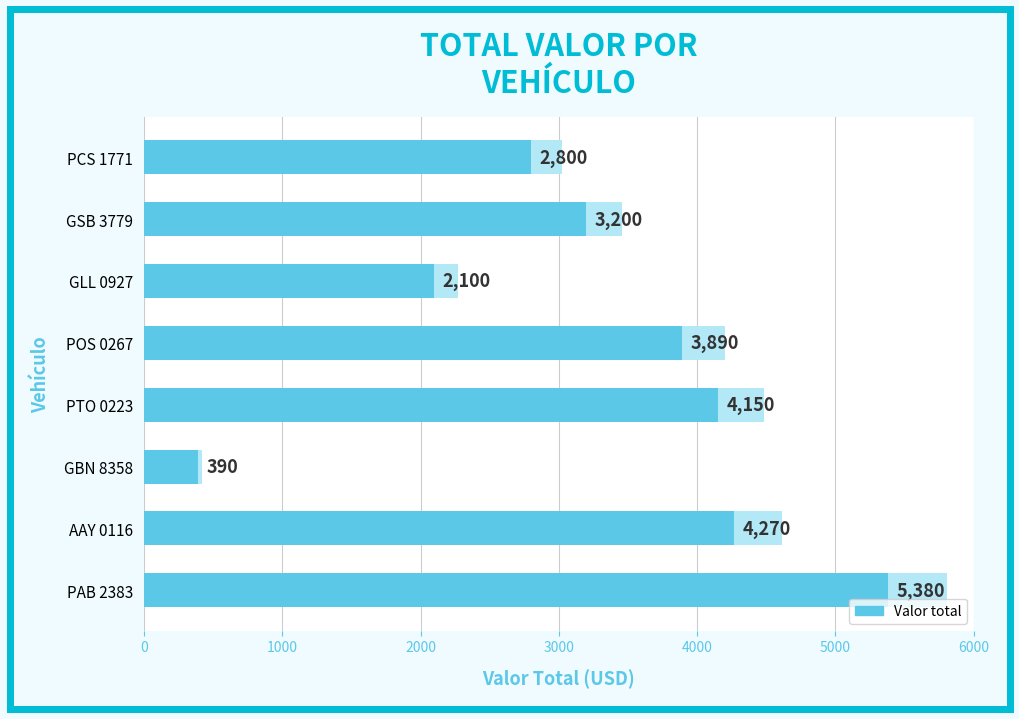

The chart shows a value of 1525 at GSB 3779. True or false?

False